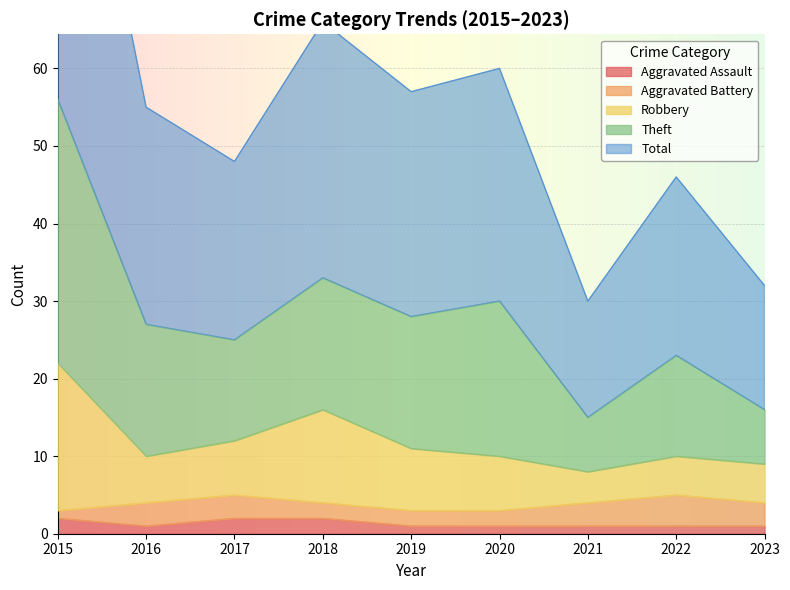

At which category does the chart reach its peak across all series?

2015